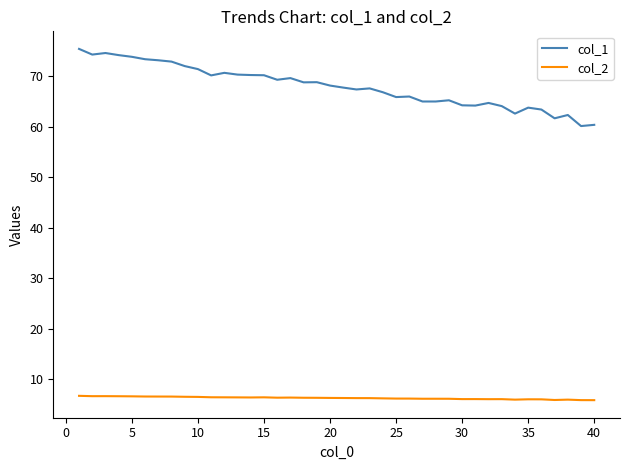

Which series has the largest total across all categories?

col_1